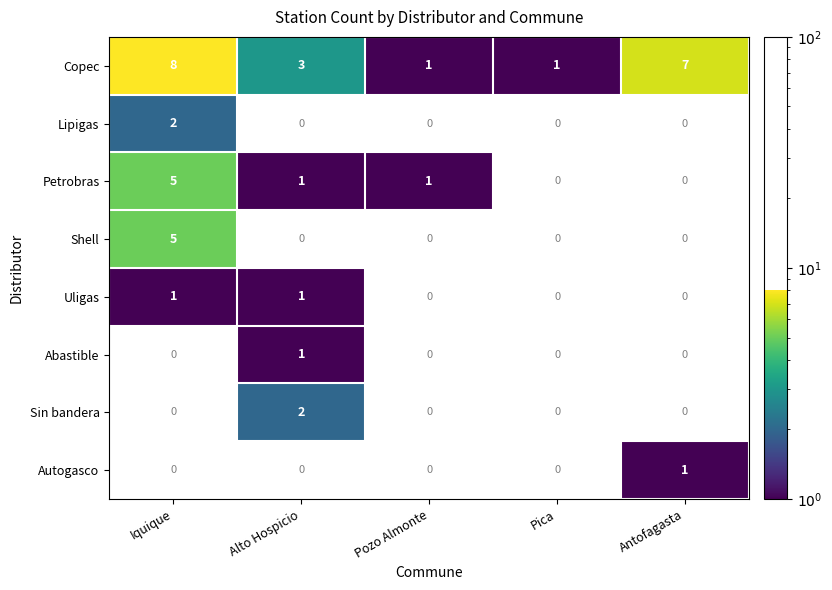

Where is Copec nearest to the value 4?

Alto Hospicio